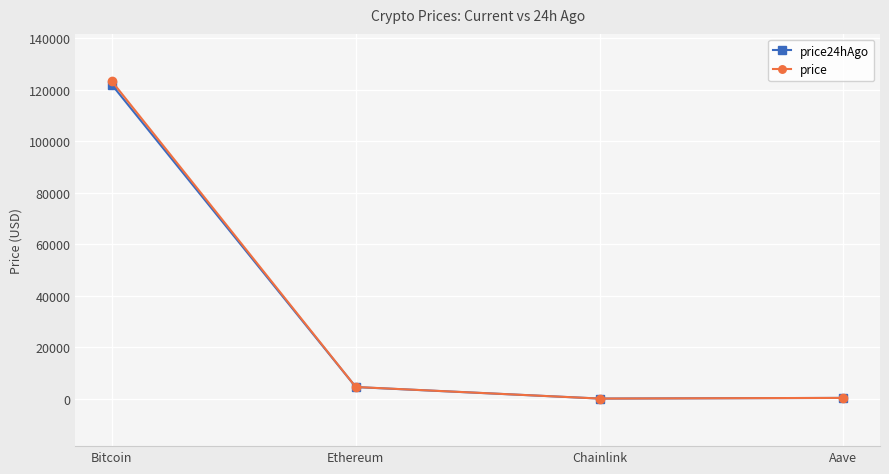

At which category does the chart reach its peak across all series?

Bitcoin